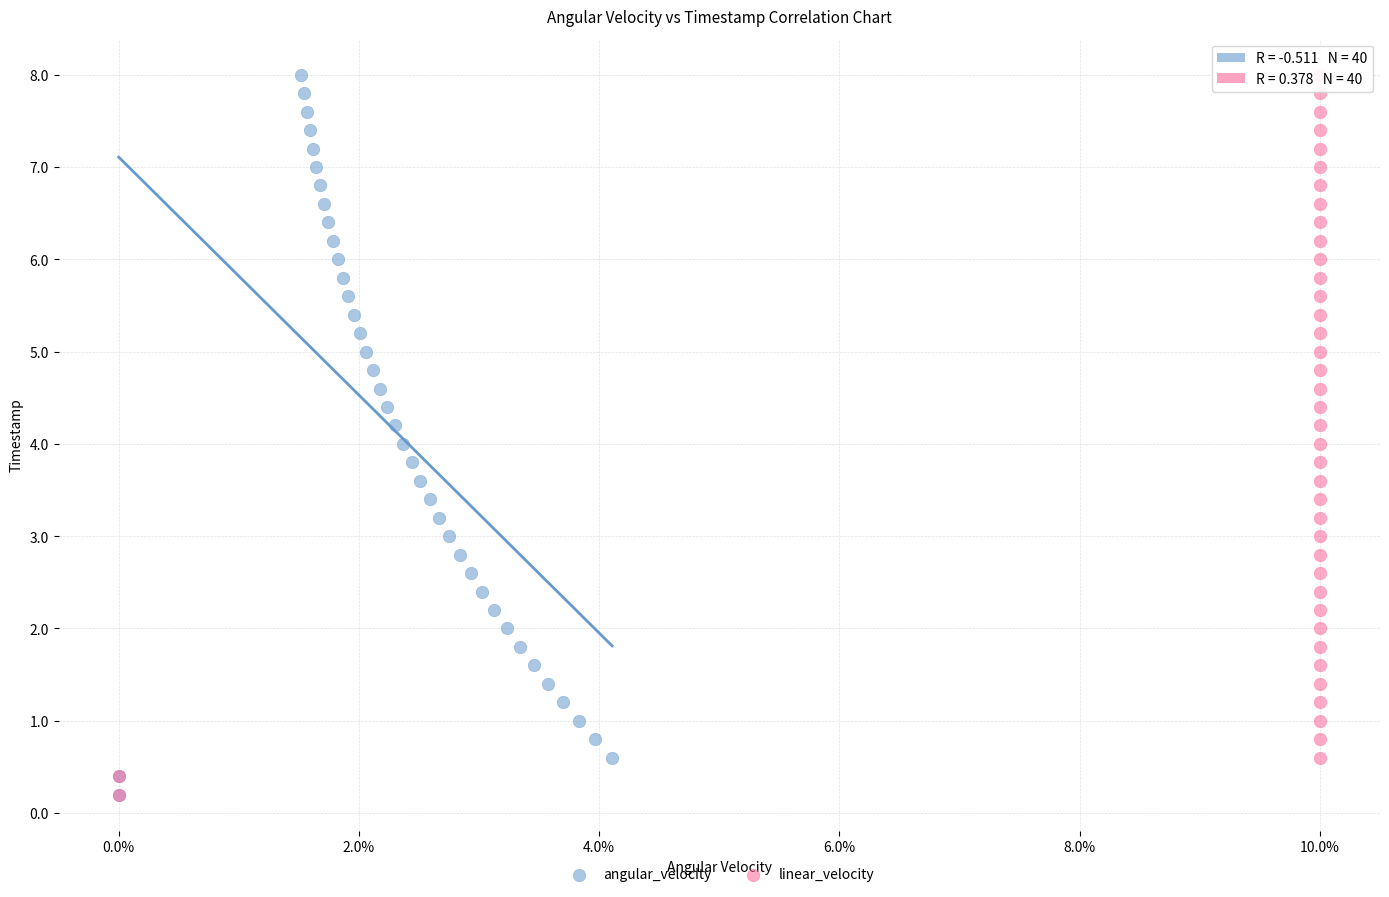

What are all the series names shown in the legend?

angular_velocity, linear_velocity